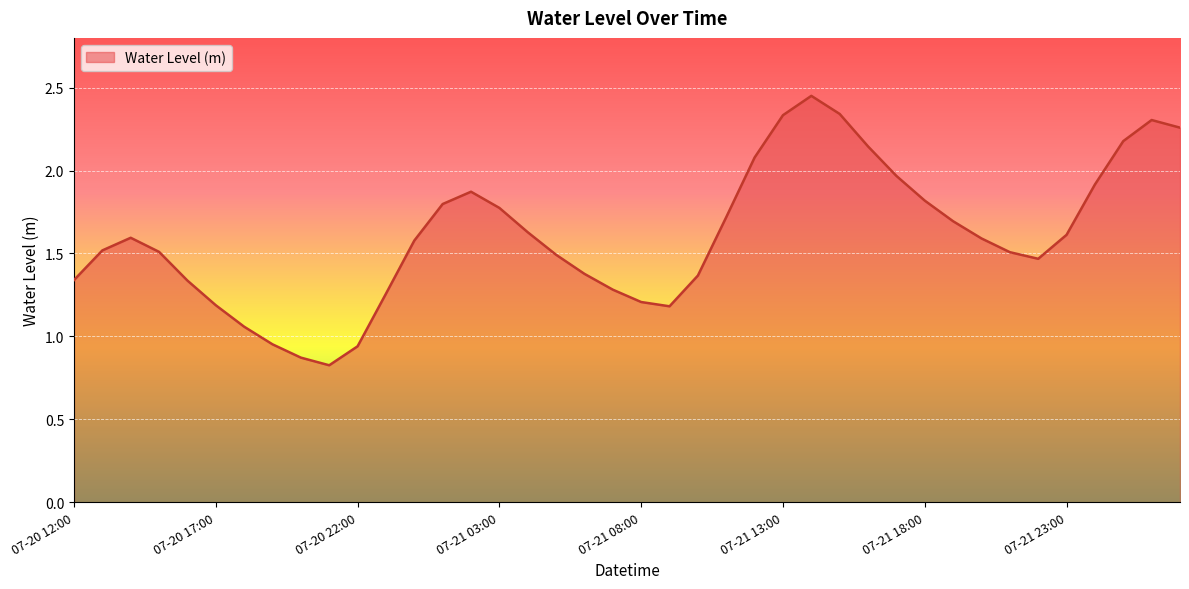

What is the minimum value shown in the chart?

0.8